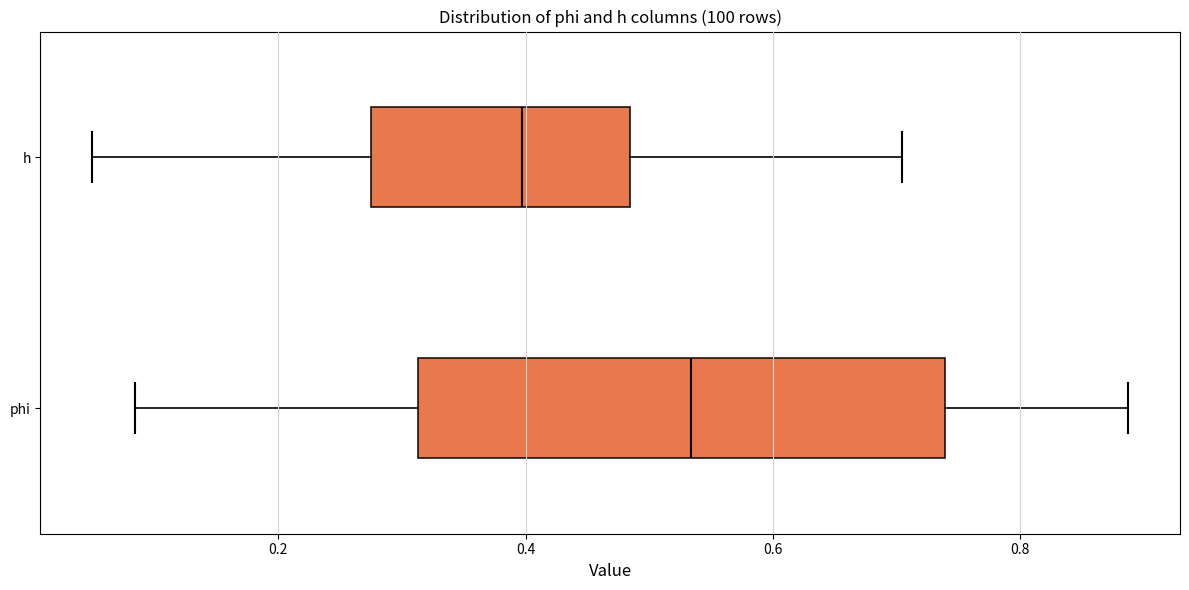

Which box has the furthest to the right median line?

phi